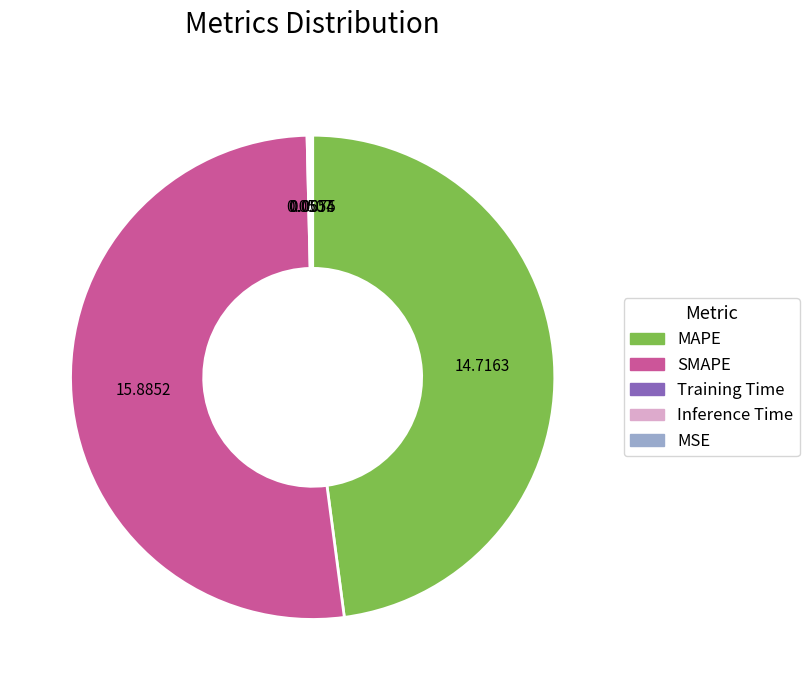

Do SMAPE and MAPE together represent more than half of the pie?

Yes